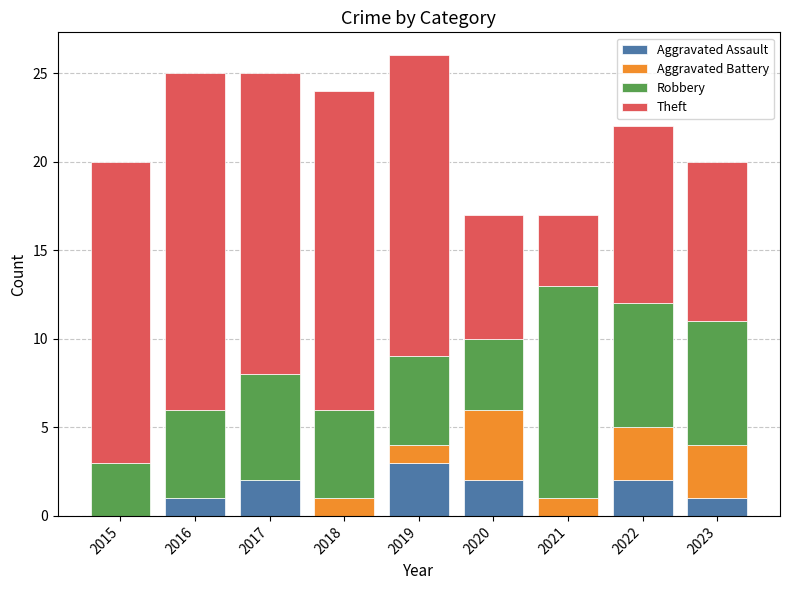

What is the sum of all Aggravated Assault values?

11